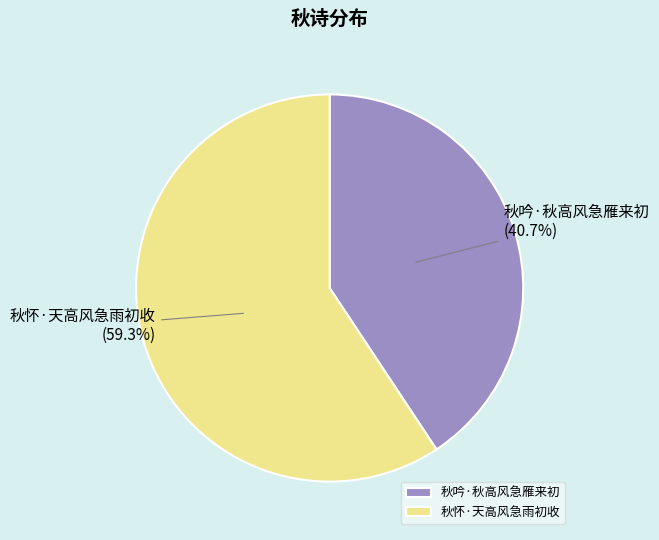

To the nearest percent, what is the combined percentage of 秋吟·秋高风急雁来初 and 秋怀·天高风急雨初收?

100%